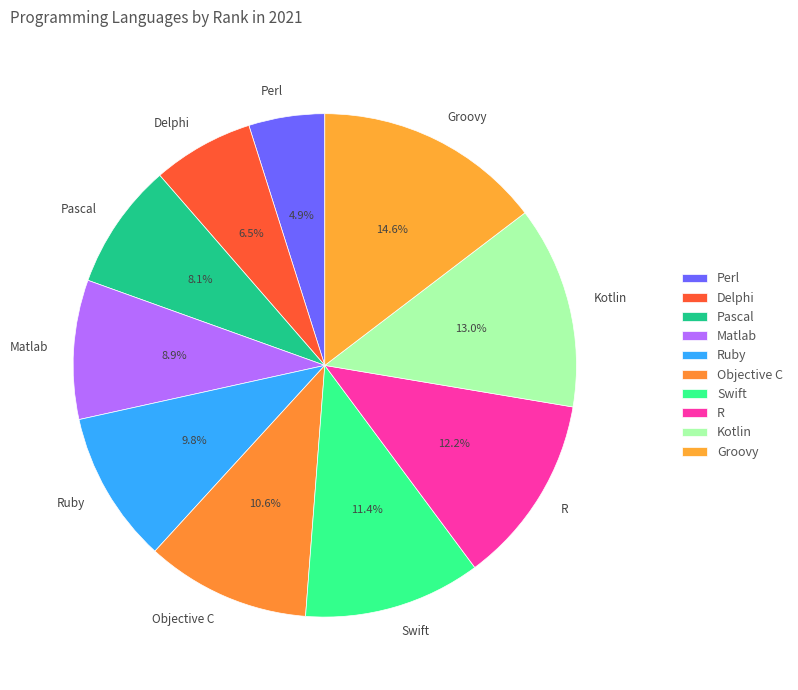

Between Perl and R, which is larger?

R